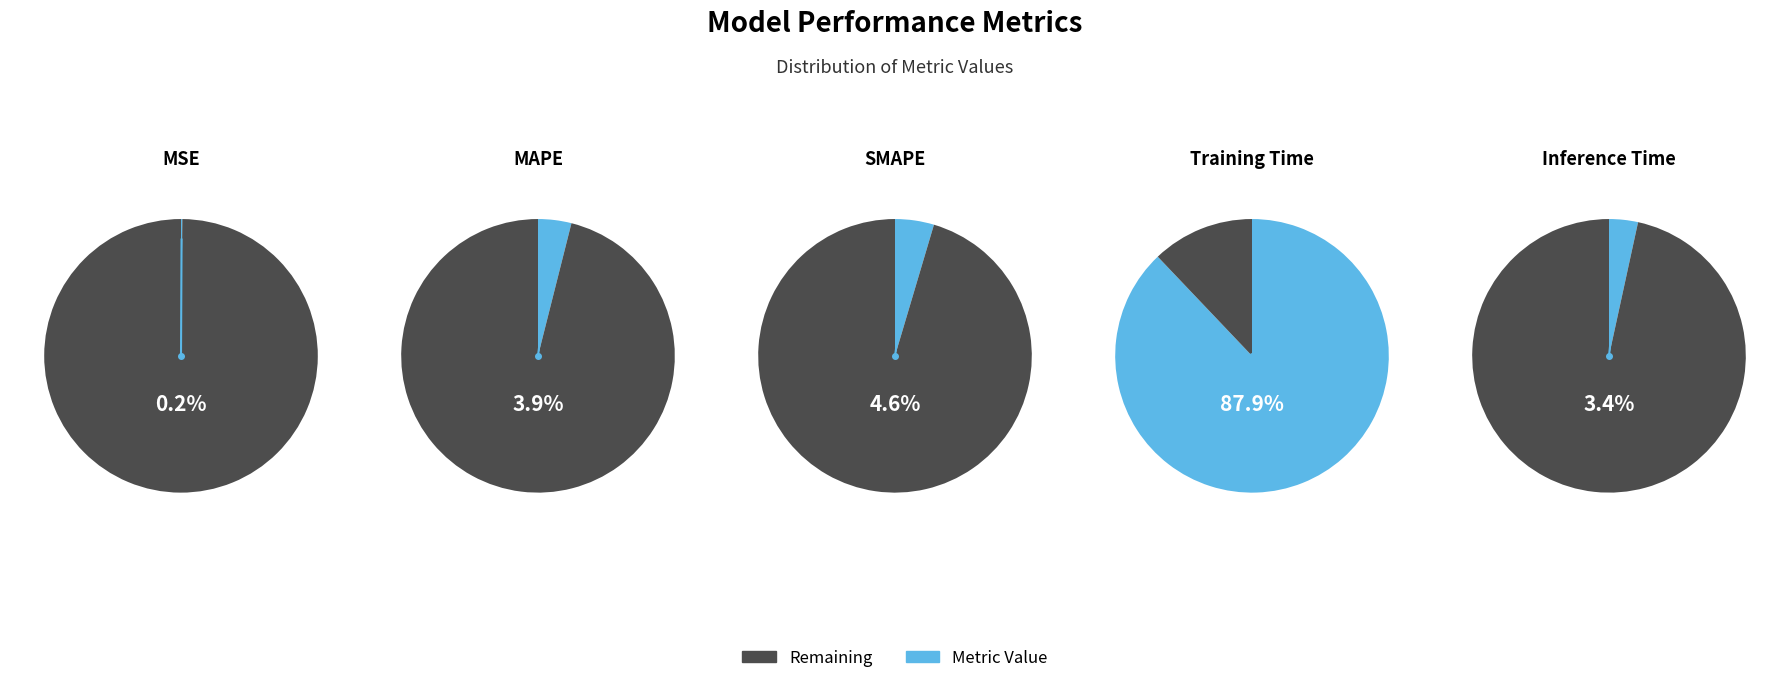

Does Training Time represent more than half of the total?

Yes